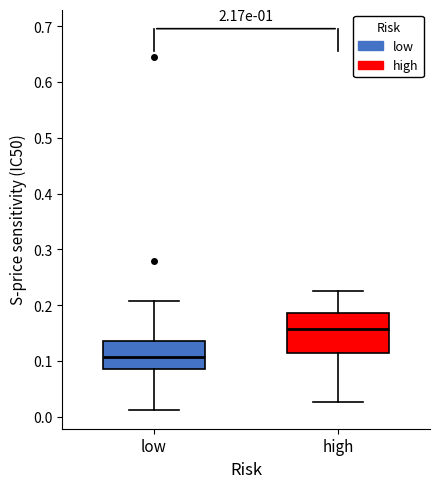

Comparing the boxes themselves (not the whiskers), which one is the tallest?

high